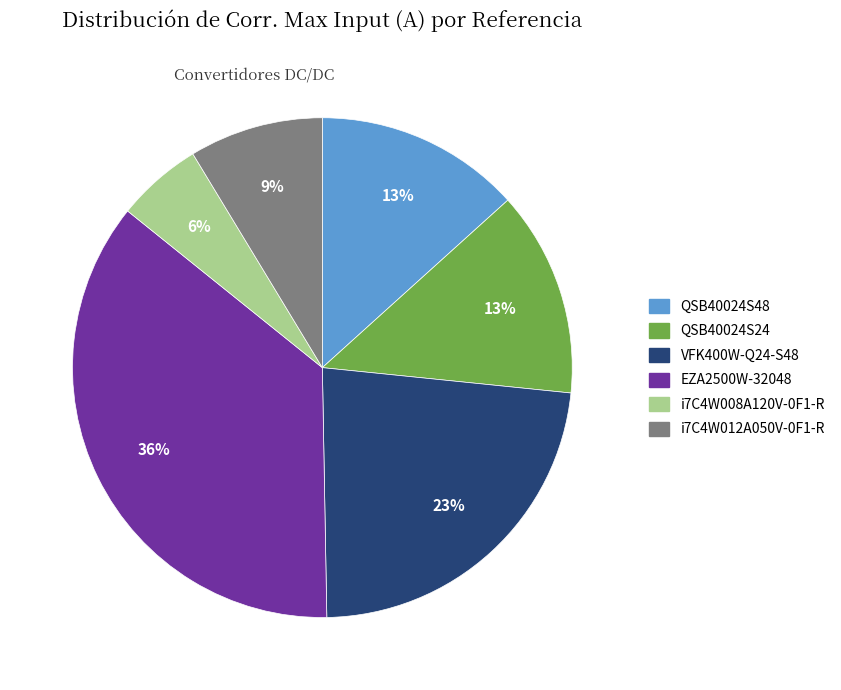

Between EZA2500W-32048 and VFK400W-Q24-S48, which is larger?

EZA2500W-32048